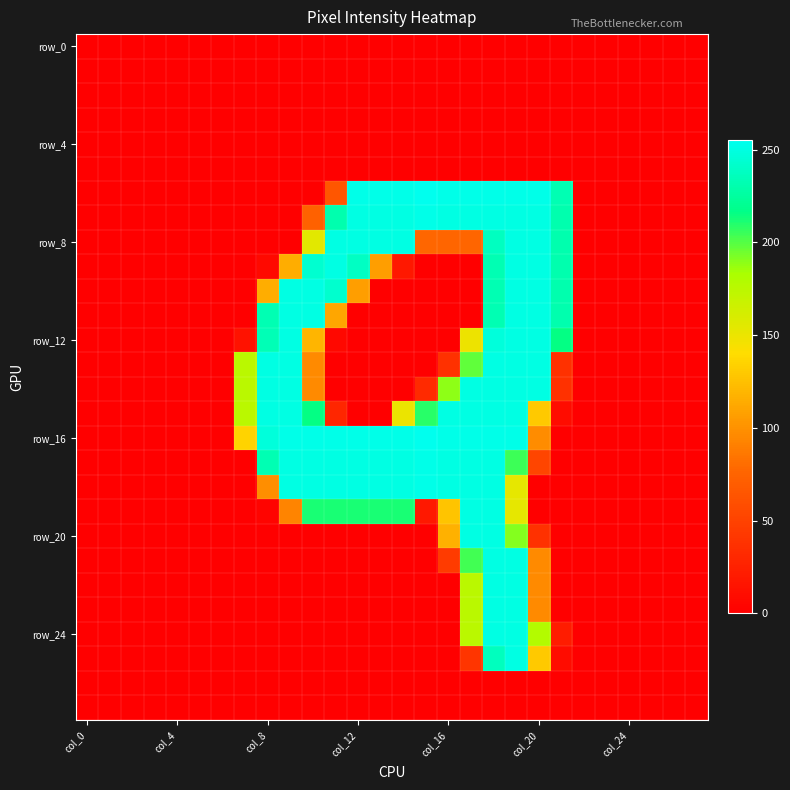

What is the greatest value displayed?

255